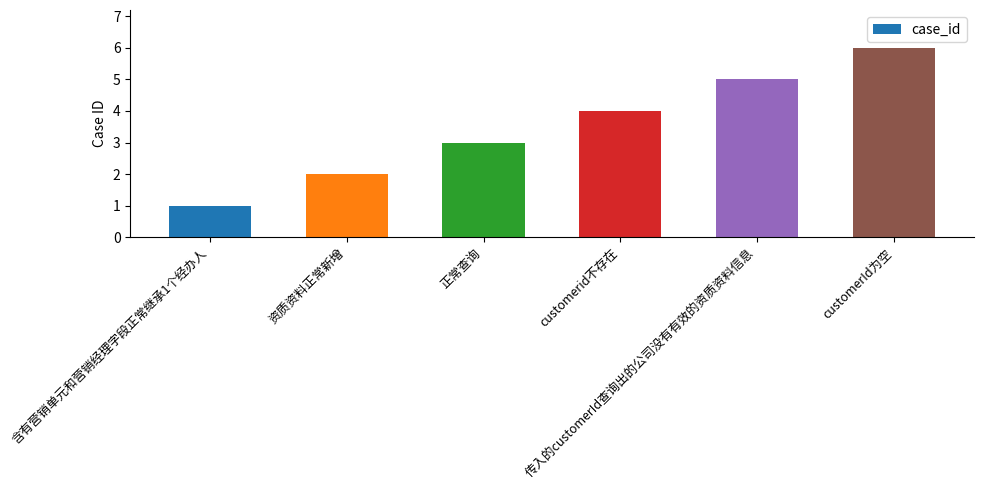

What is the label of the 6th bar from the left?

customerId为空